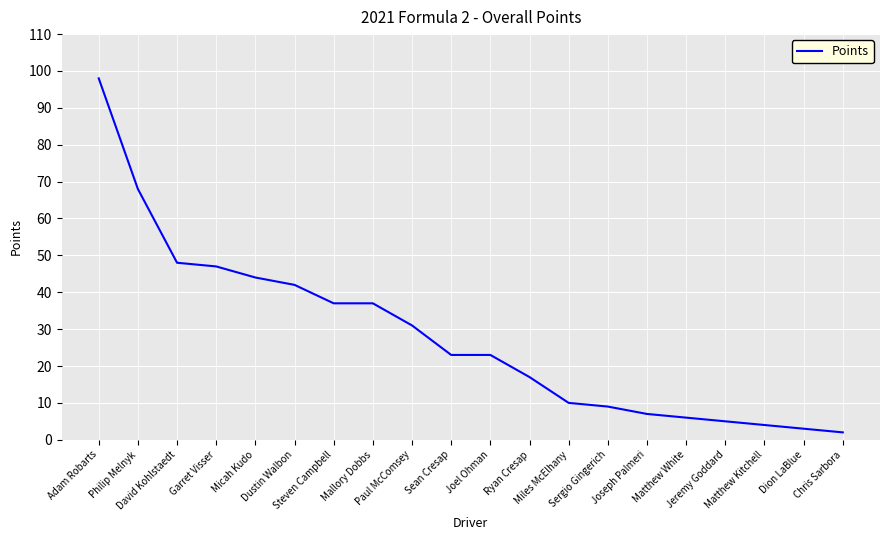

What is the ratio of the value at Jeremy Goddard to the value at Ryan Cresap?

0.3